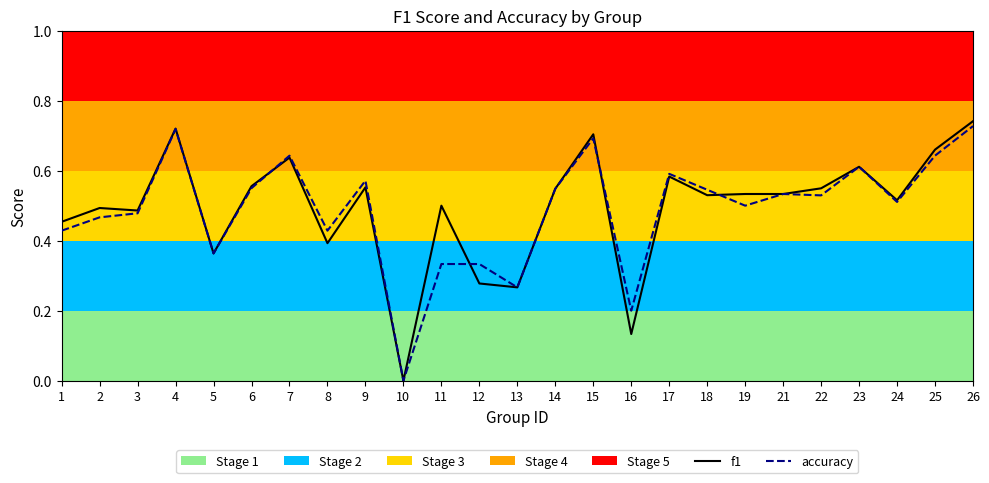

What is the value of the f1 point at the 19th from the left?

0.5